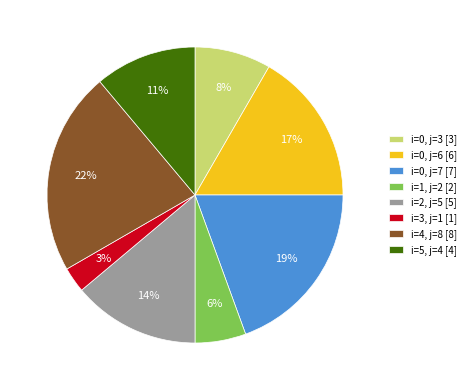

Does any single category account for the majority?

No